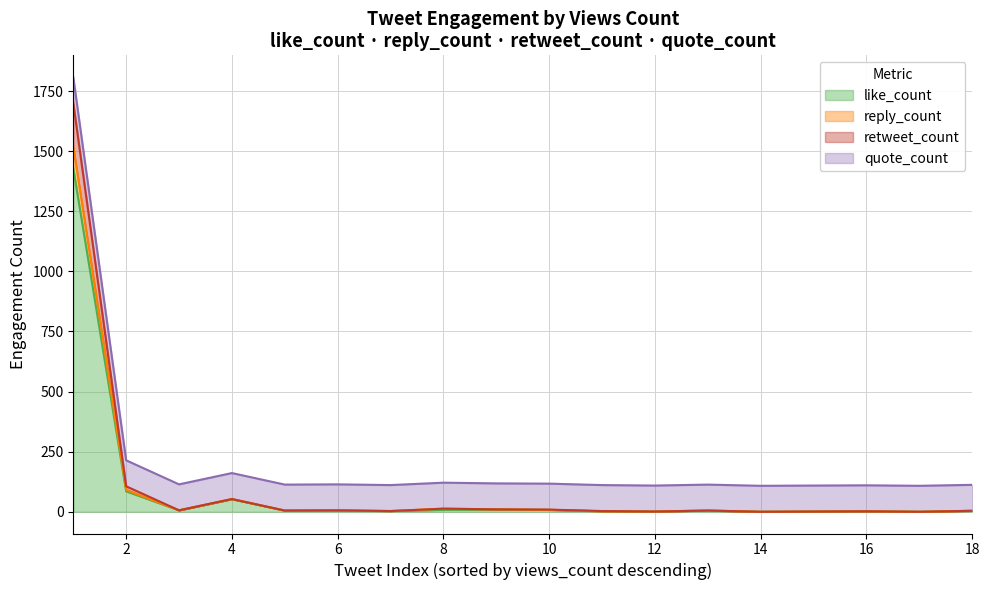

True or false: reply_count and like_count intersect in this chart.

False